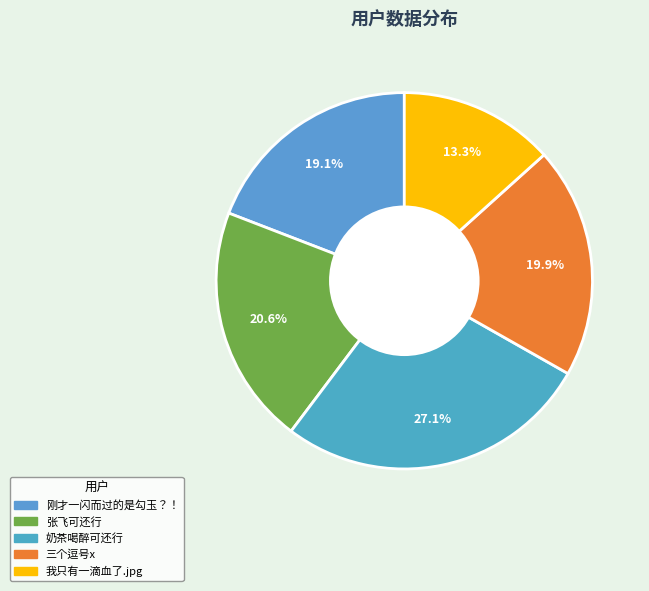

Which category has the smallest portion of the pie?

我只有一滴血了.jpg